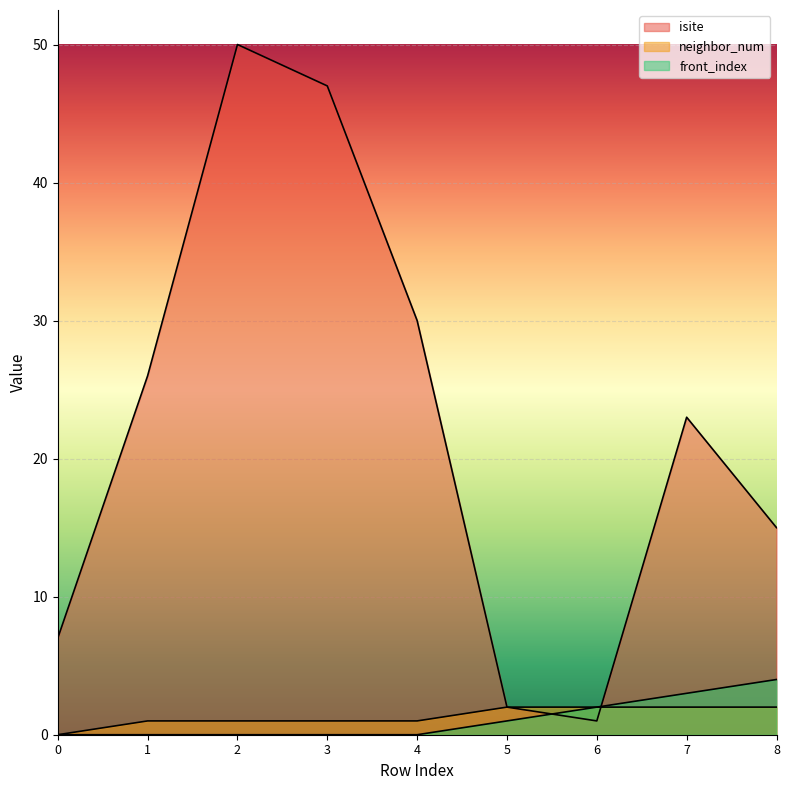

What is the difference between the neighbor_num values at 0 and 5?

2